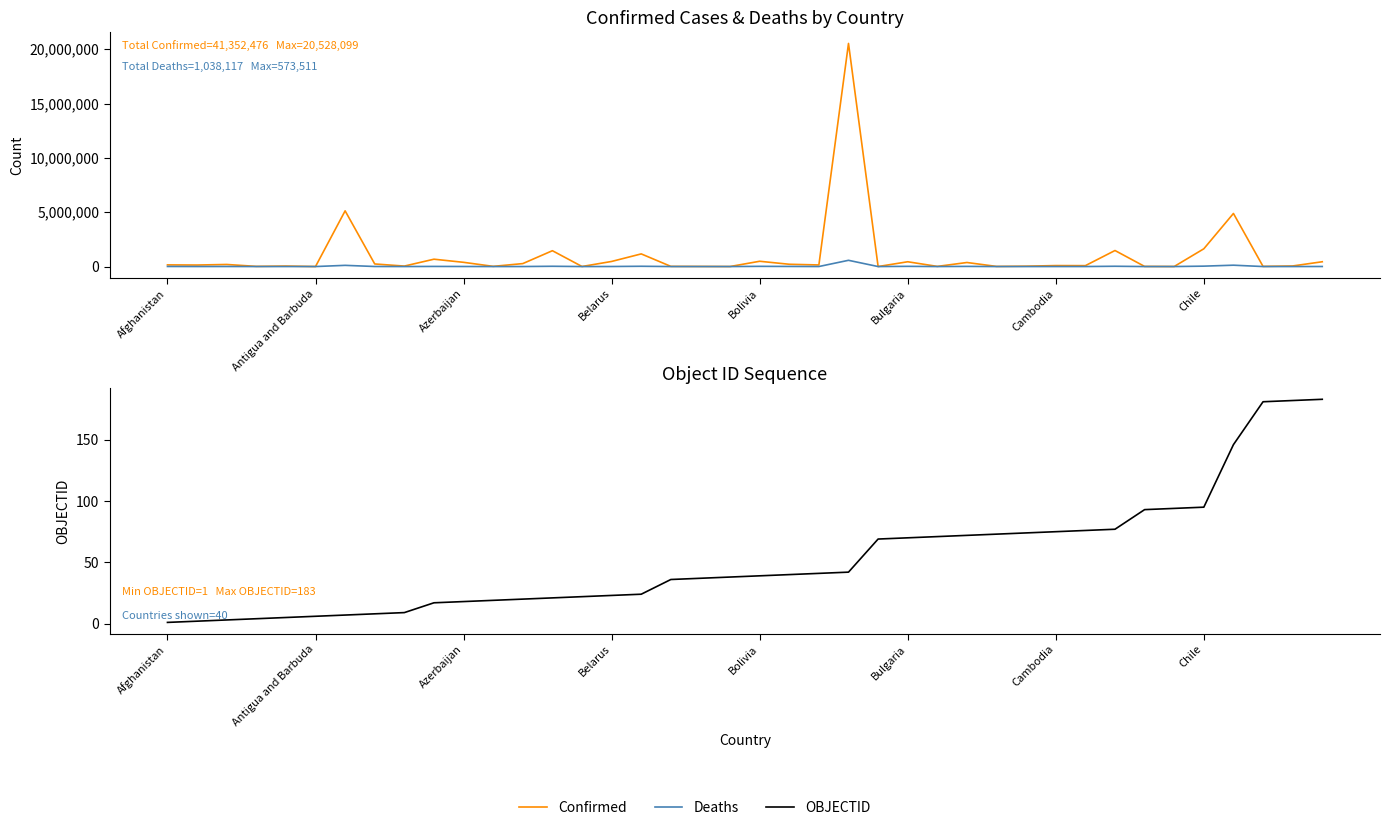

What is the difference between the Confirmed values at 23 and 8?

20484980